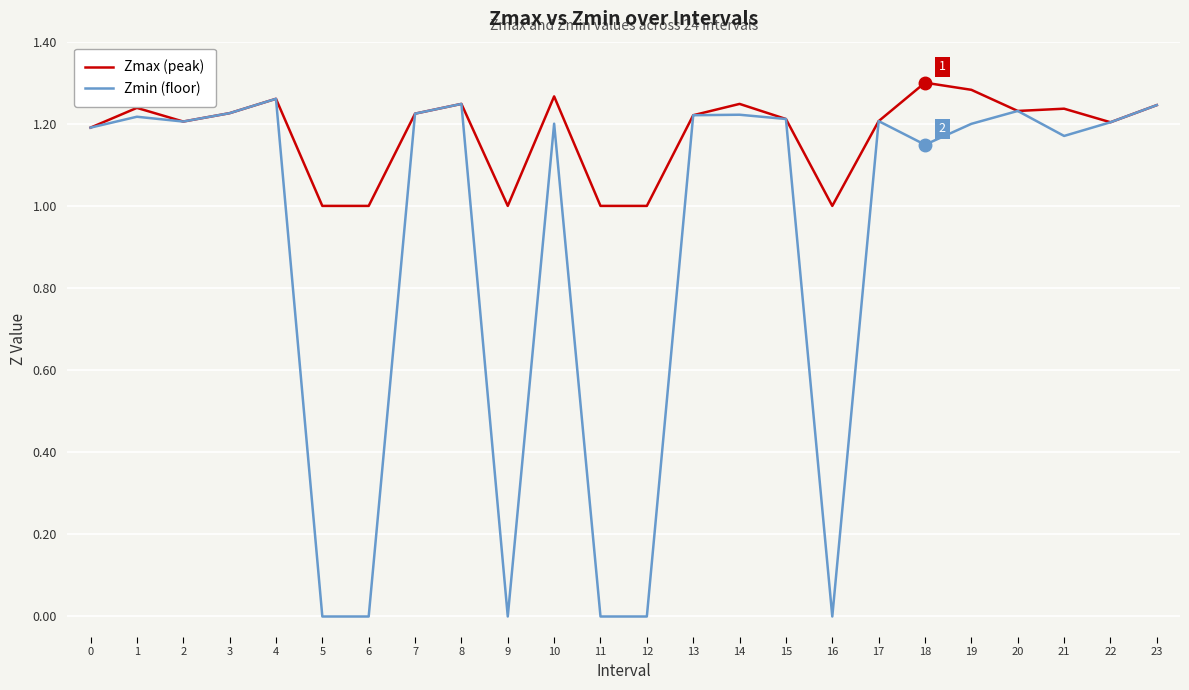

Rank the series by their average value, from lowest to highest.

Zmin (floor), Zmax (peak)